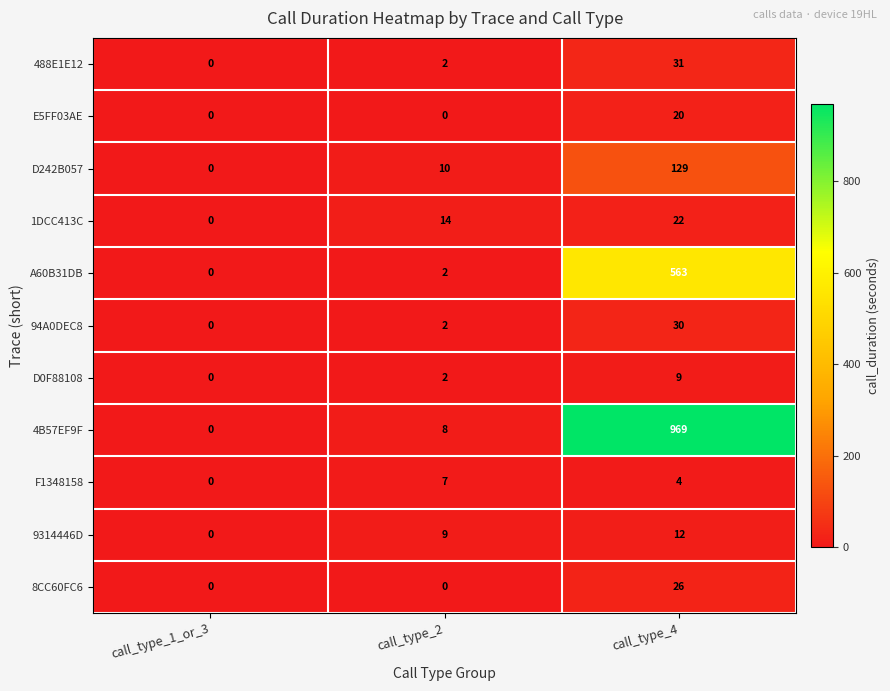

List the series in order of their peak value, lowest first.

F1348158, D0F88108, 9314446D, E5FF03AE, 1DCC413C, 8CC60FC6, 94A0DEC8, 488E1E12, D242B057, A60B31DB, 4B57EF9F